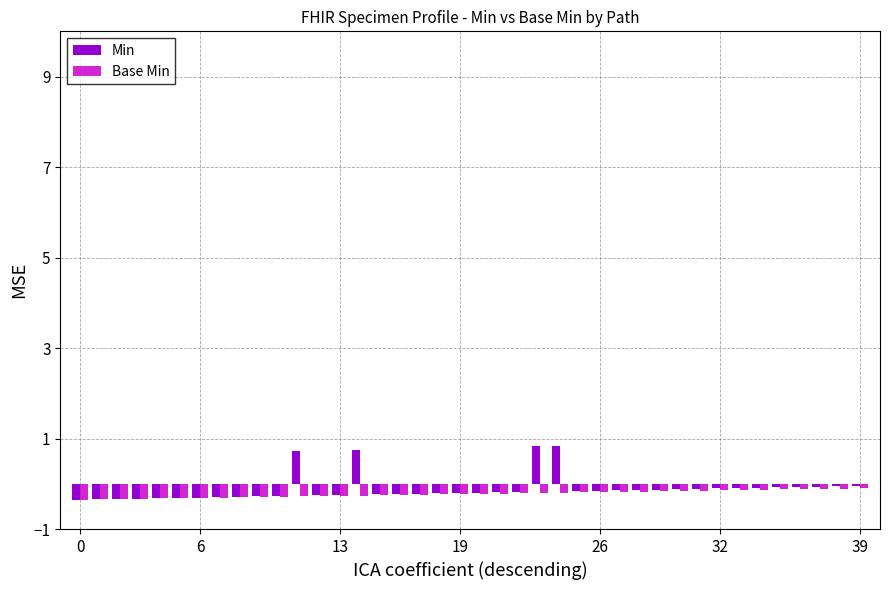

Which series has the widest spread of values?

Min